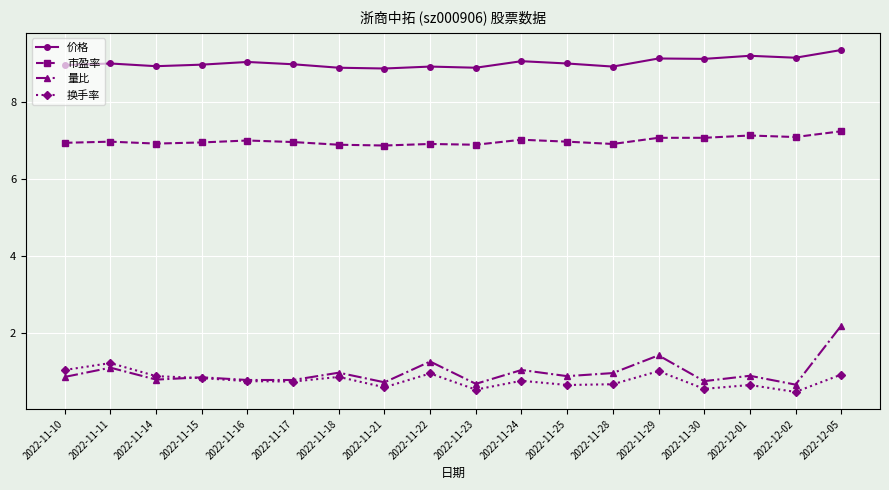

At which category is the sum across all series the highest?

2022-12-05